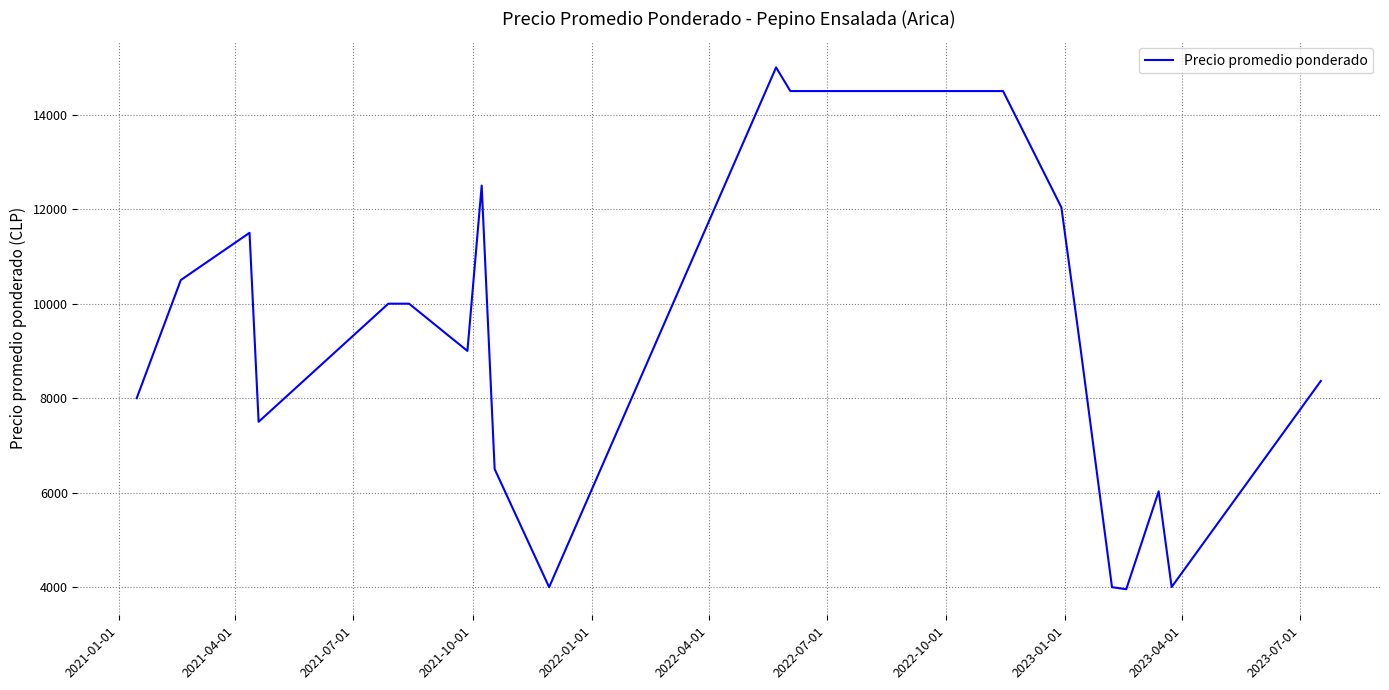

What is the maximum value shown in the chart?

15000.0